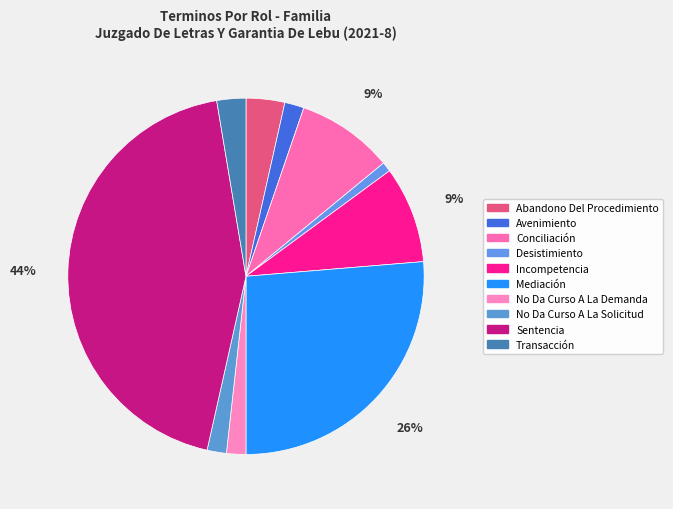

Rank the categories by value from highest to lowest.

Sentencia, Mediación, Conciliación, Incompetencia, Abandono Del Procedimiento, Transacción, Avenimiento, No Da Curso A La Demanda, No Da Curso A La Solicitud, Desistimiento